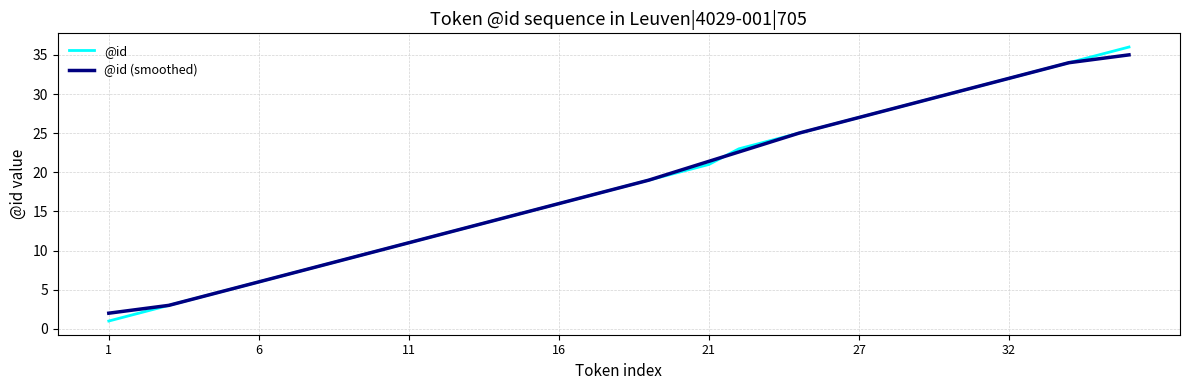

Which series has the widest spread of values?

@id